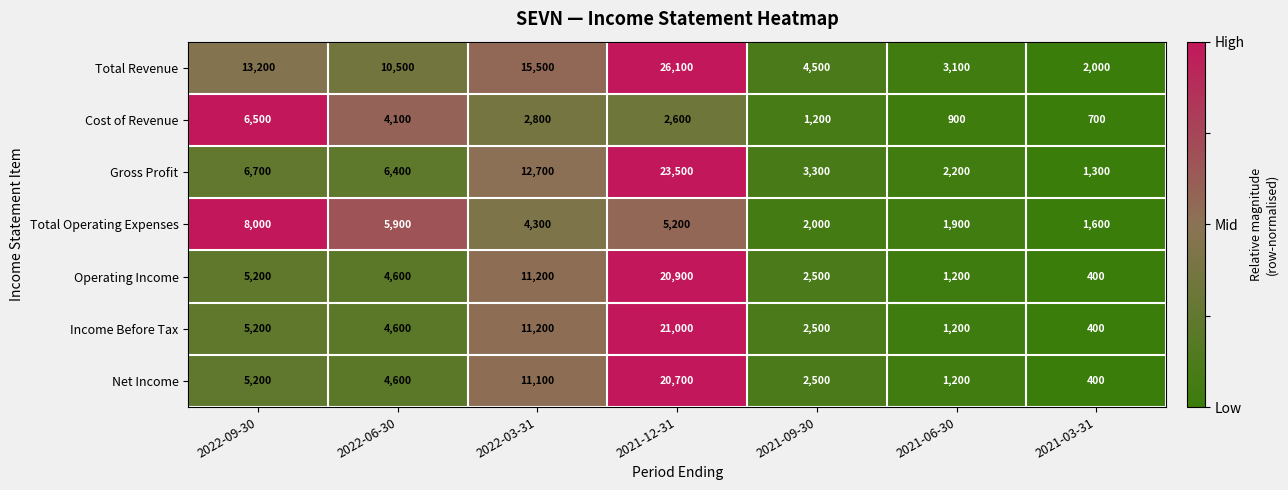

How many series are shown in this chart?

7